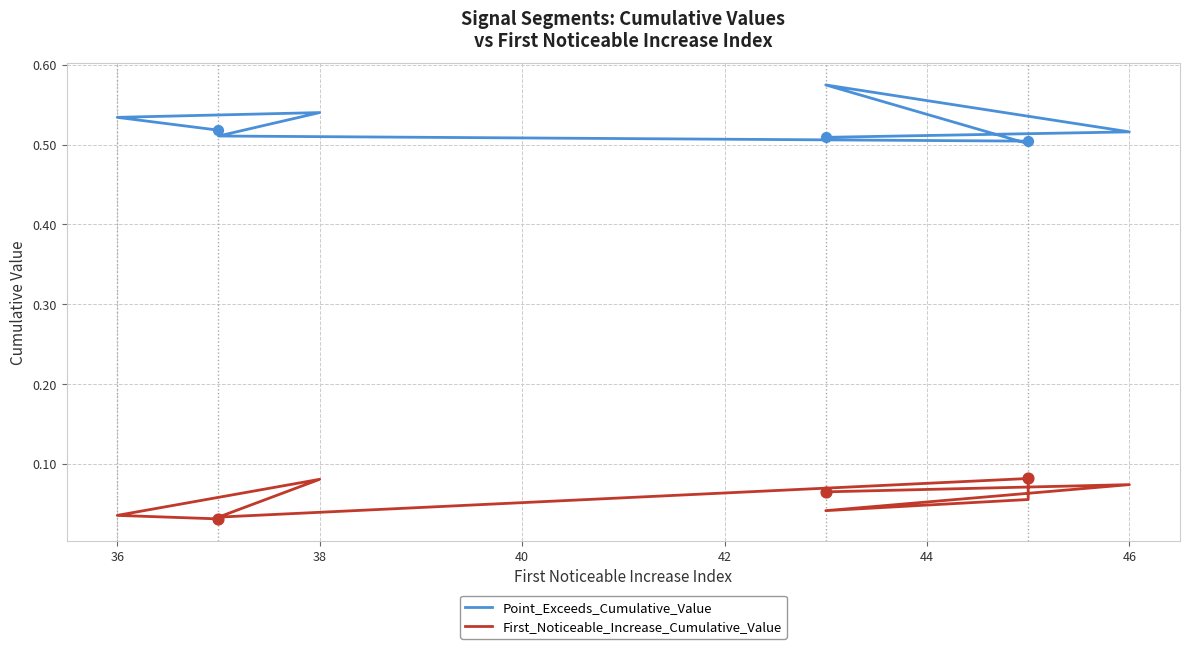

Which series has the widest spread of Y values?

Point_Exceeds_Cumulative_Value